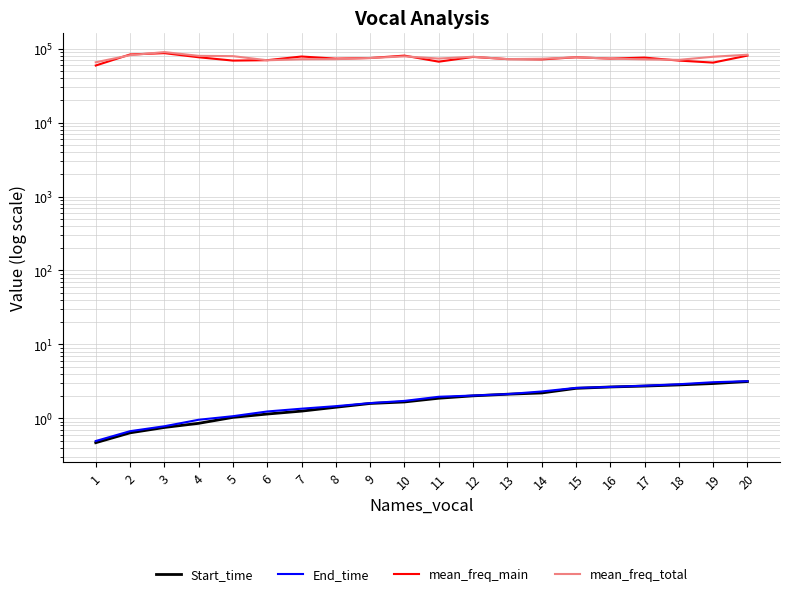

What is the greatest value displayed?

90075.4